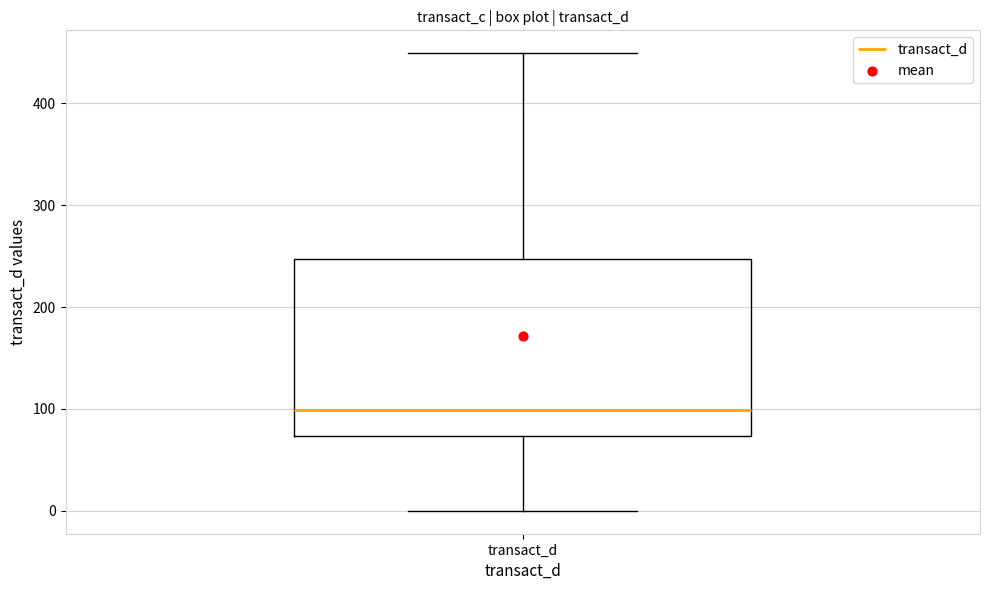

Where does the median line of the box for transact_d sit on the y-axis? The values are not printed on the chart, so give them approximately, as read against the axis.

100